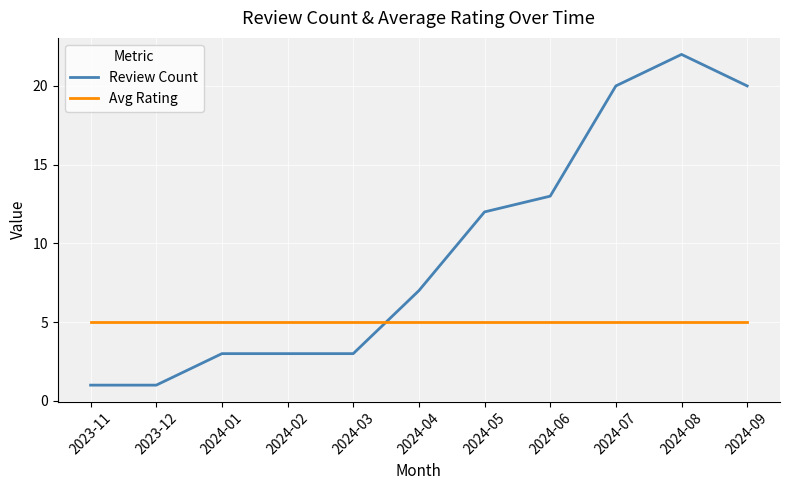

What position from the left is 2023-11?

1